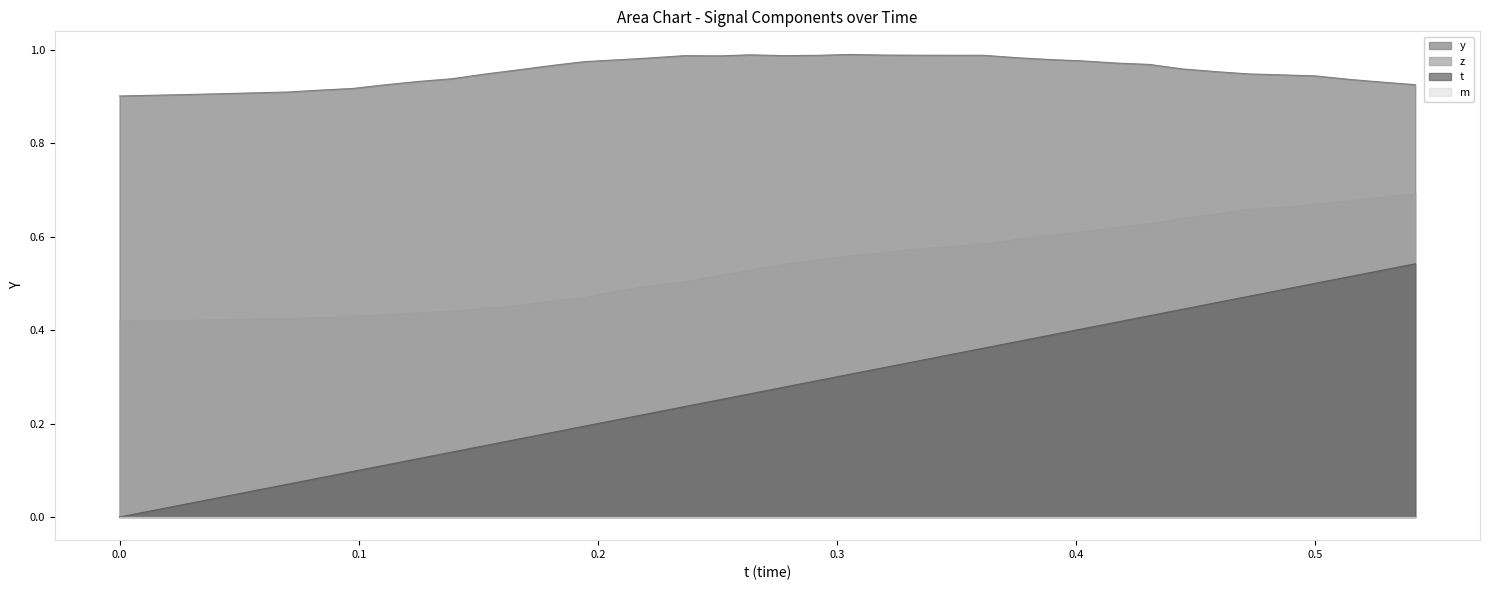

True or false: z and y cross at least once.

False